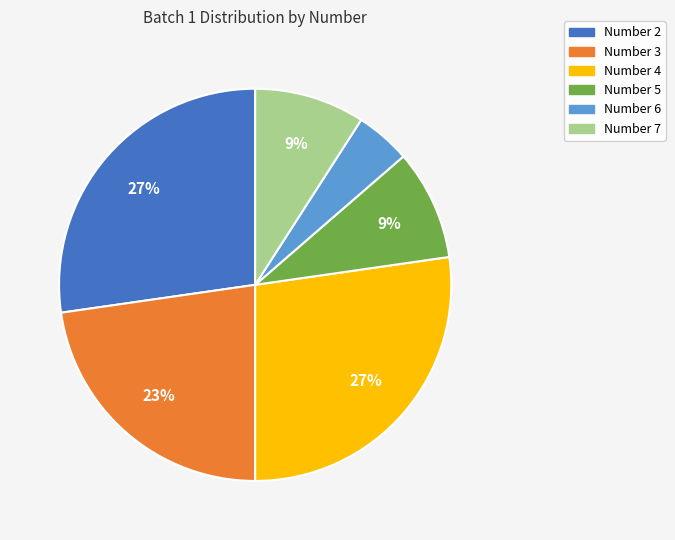

What percentage is the Number 7 slice, to the nearest percent?

9%